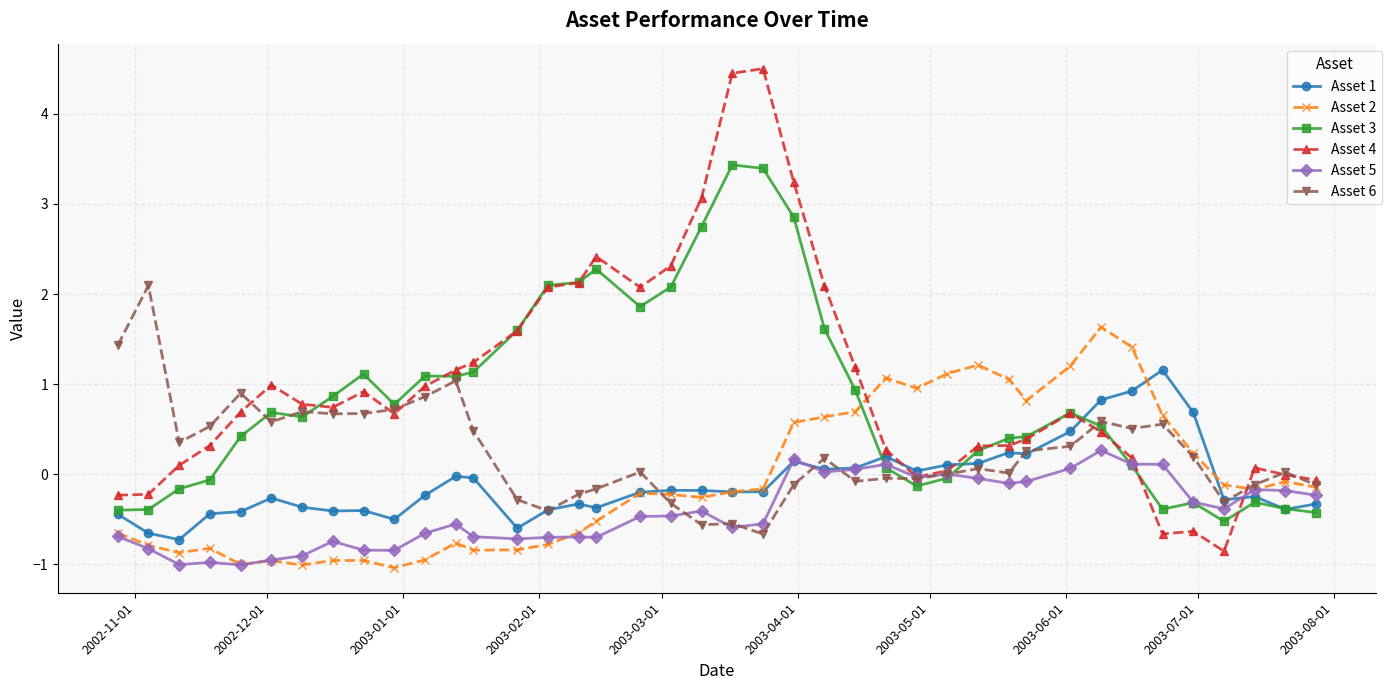

What is the smallest value displayed?

-1.0